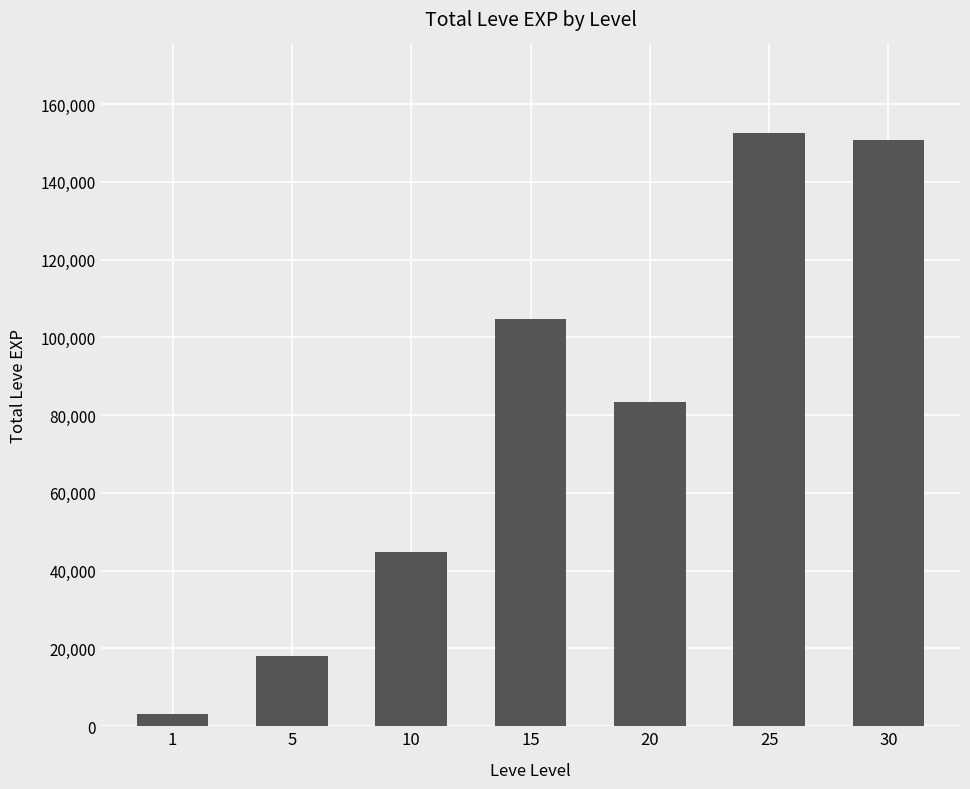

Between 5 and 1, which is larger?

5